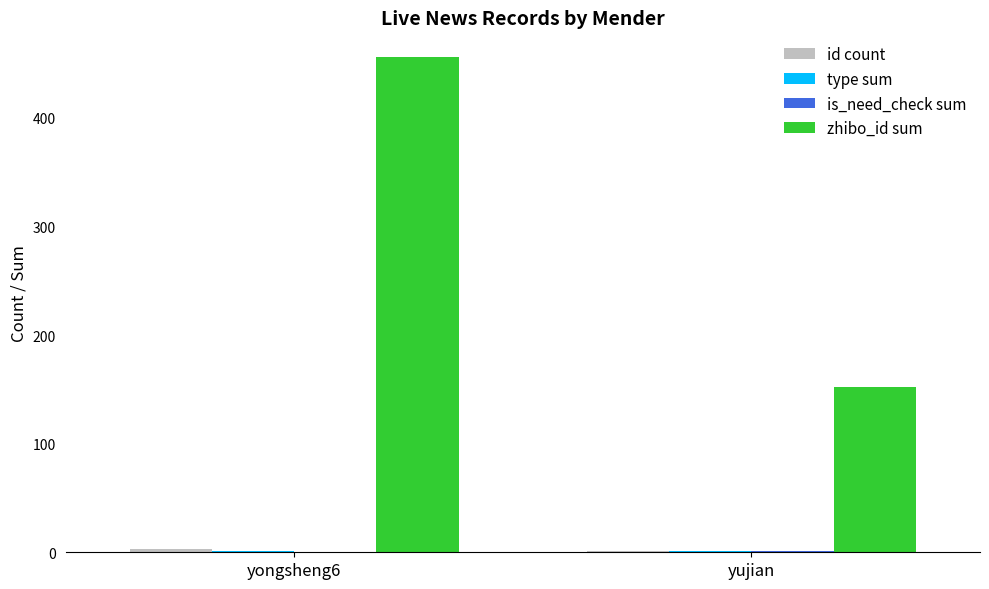

How many groups of bars are there?

2